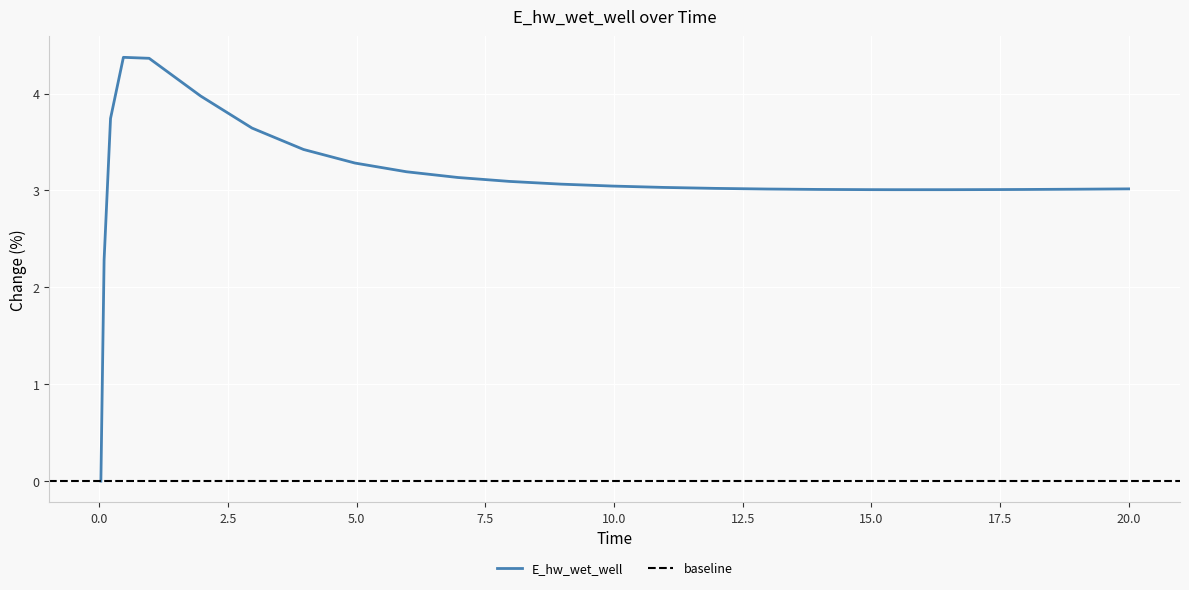

What position from the right is 0.03125?

26